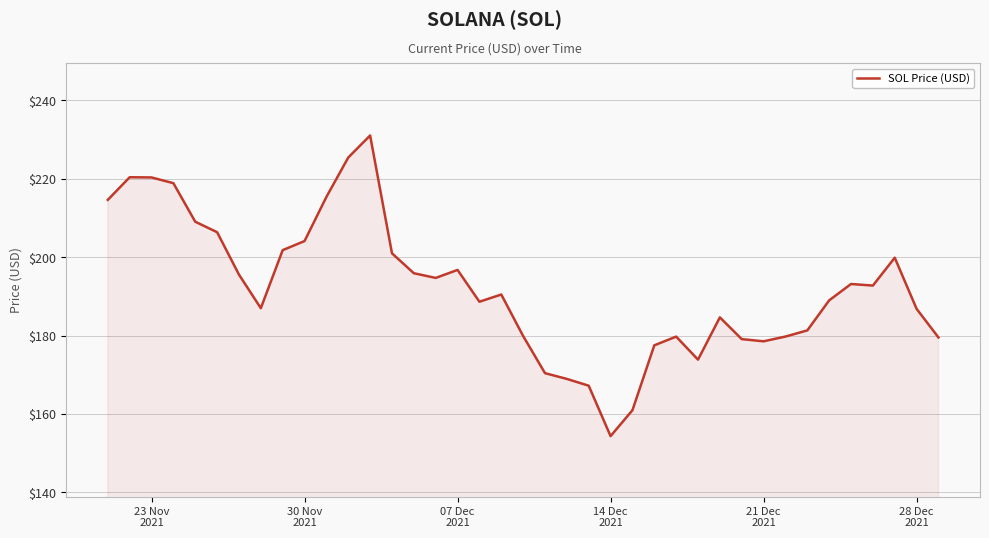

What is the difference between the maximum and minimum values?

76.7